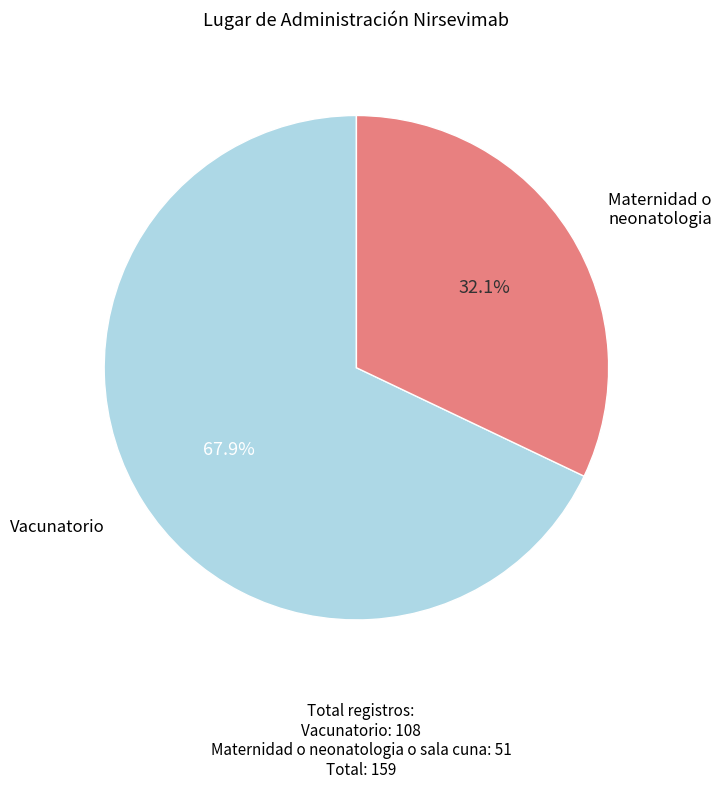

Does any single category account for the majority?

Yes